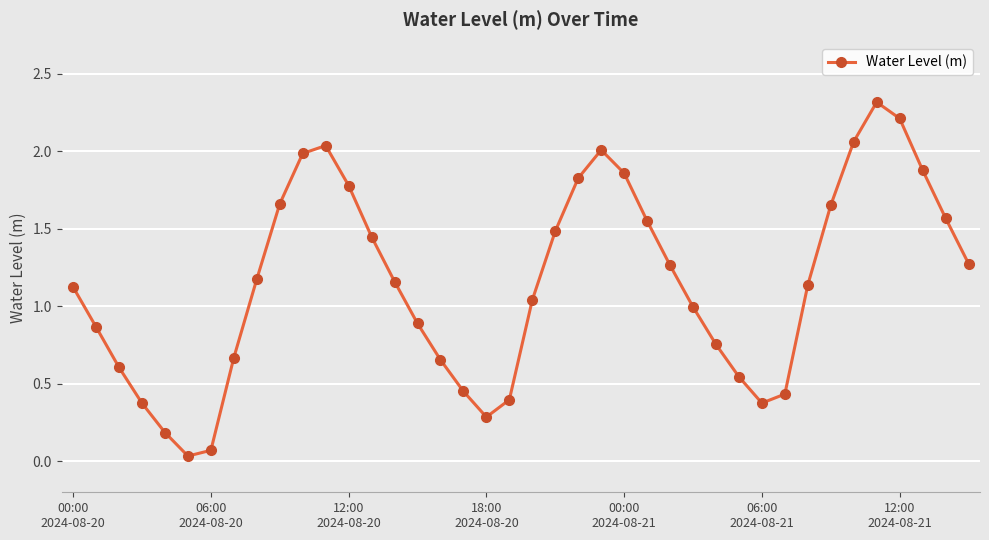

How many series are shown in this chart?

1